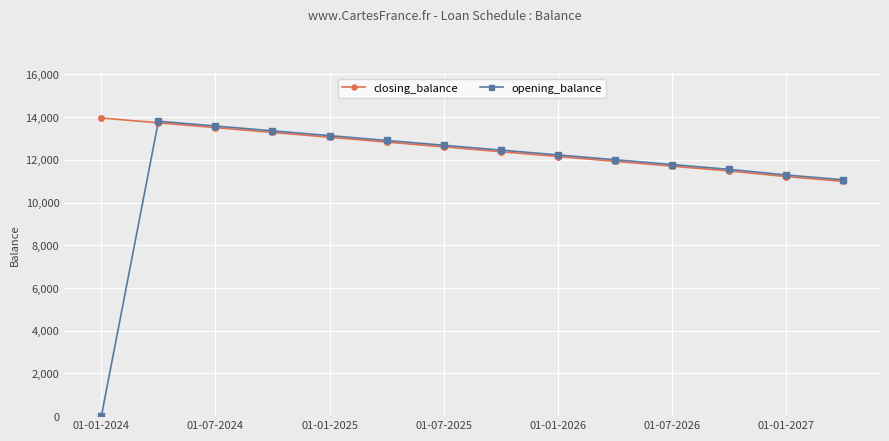

Which series has the largest range (max minus min)?

opening_balance